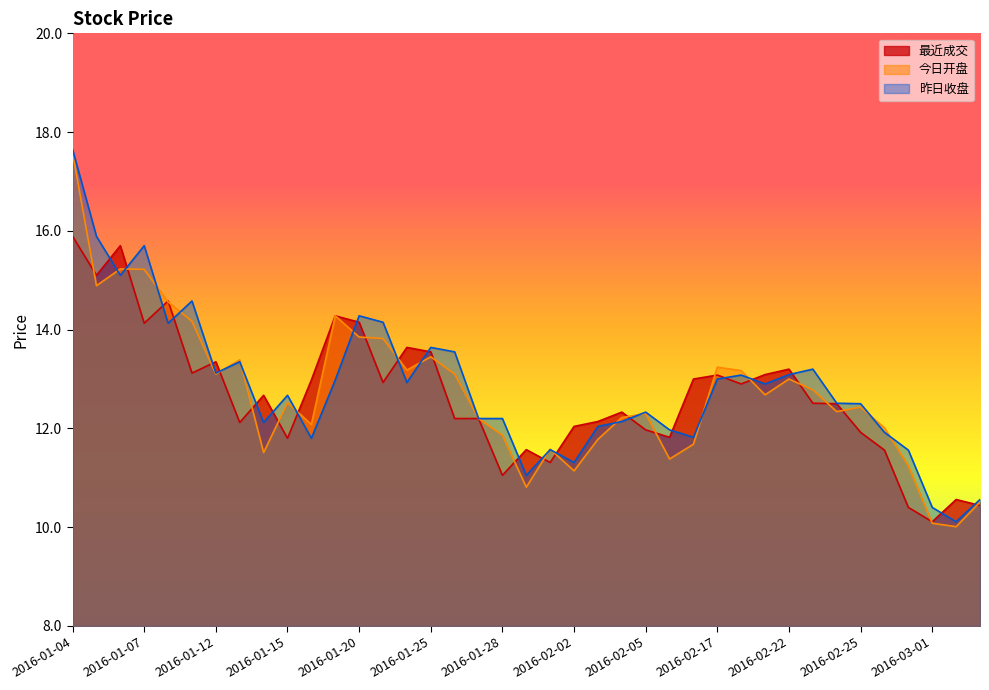

List the series in order of their overall mean, lowest first.

最近成交, 今日开盘, 昨日收盘